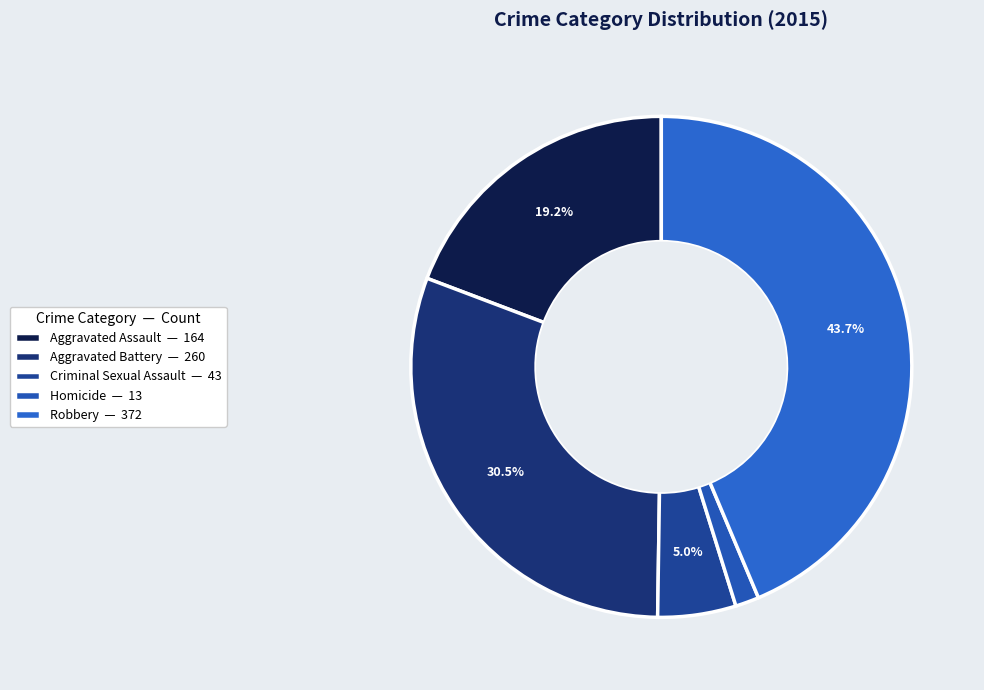

To the nearest percent, what is the difference between the largest and smallest slice percentages?

42%